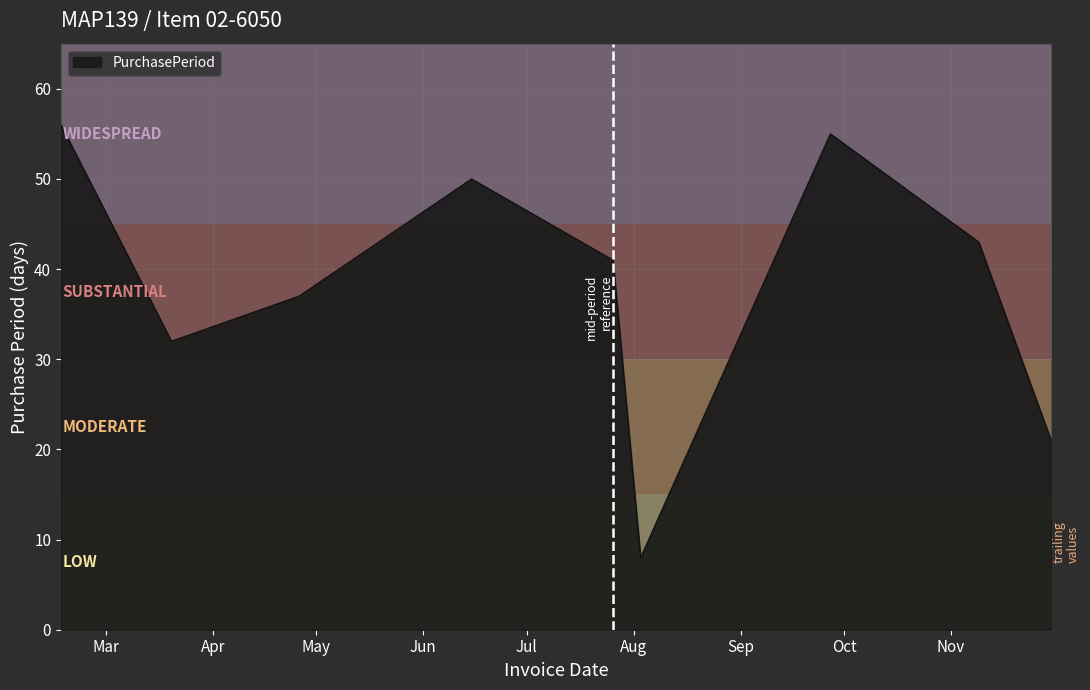

What is the maximum value shown in the chart?

56